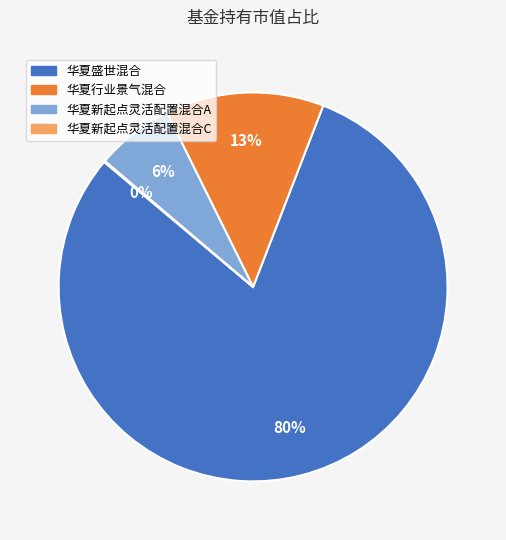

To the nearest percent, what portion does 华夏行业景气混合 represent?

13%